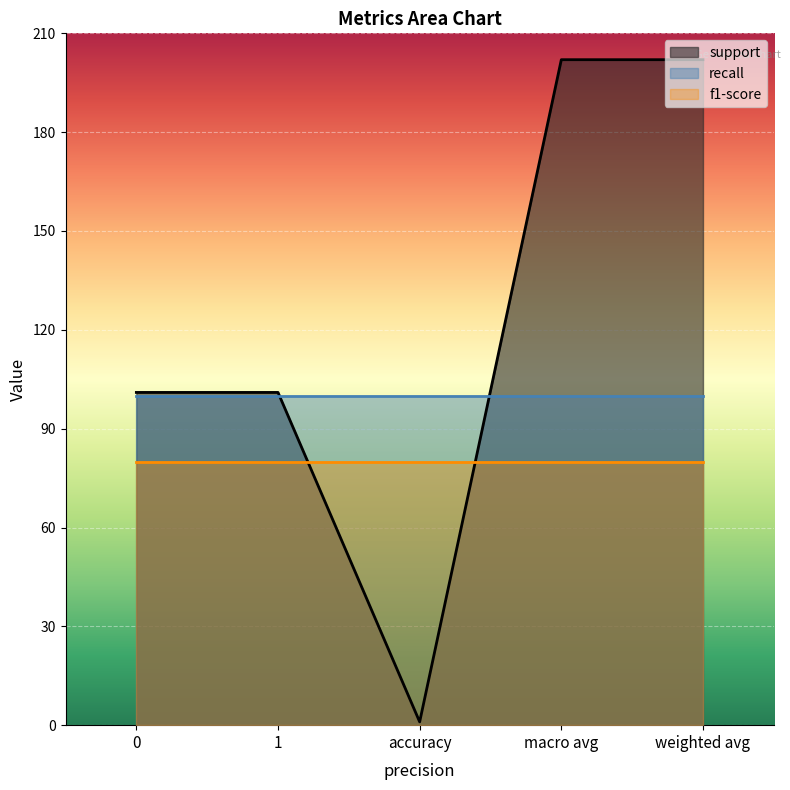

What is the difference between the maximum and second lowest values in the support series?

101